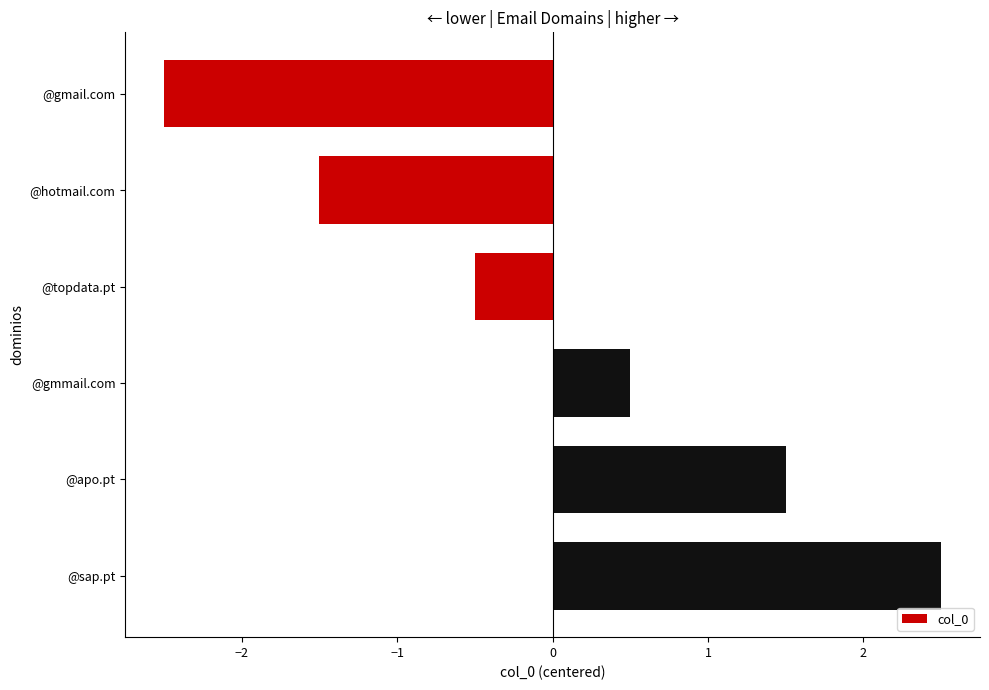

Reading top to bottom, transcribe all the data shown in this chart.

-2.5	-1.5	-0.5	0.5	1.5	2.5